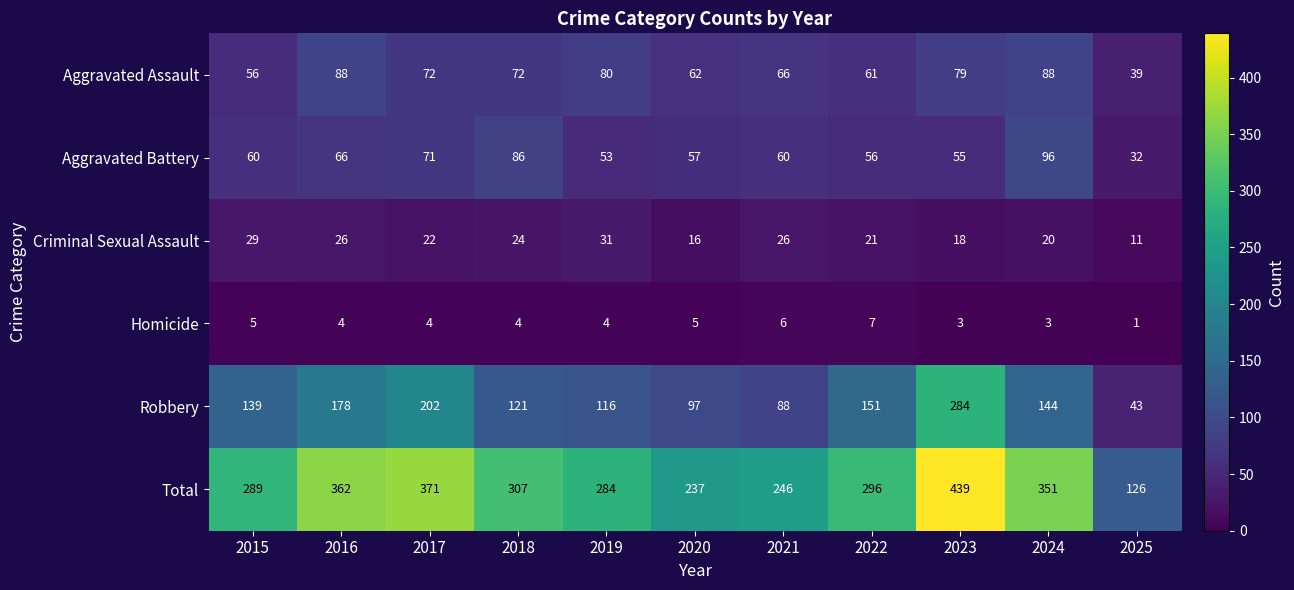

What value does the Aggravated Assault series have at 2025?

39